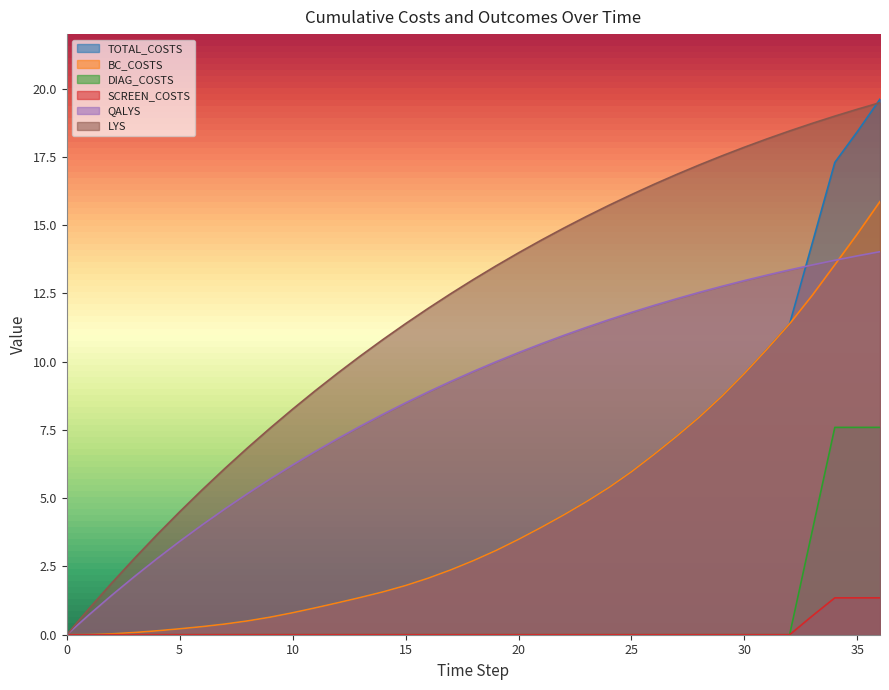

What is the maximum value shown in the chart?

19.6